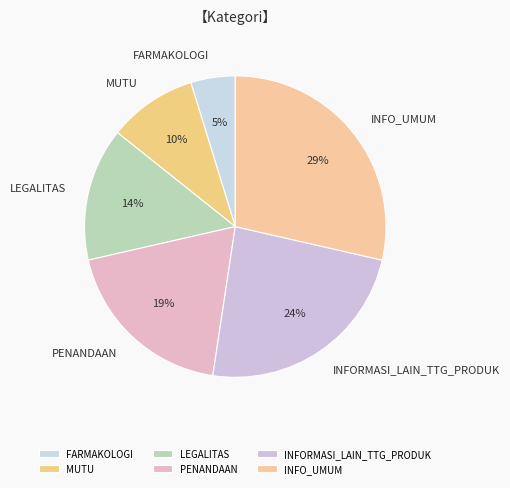

Which has a higher value, LEGALITAS or PENANDAAN?

PENANDAAN